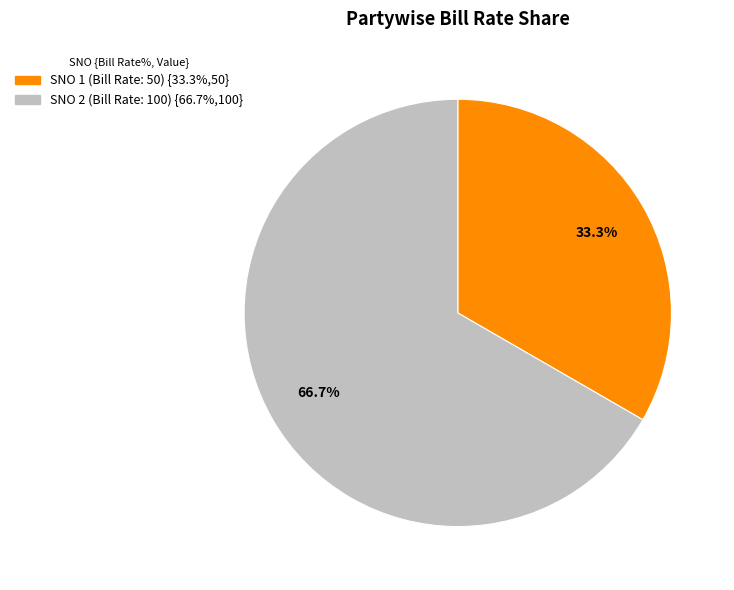

Does any single category account for the majority?

Yes